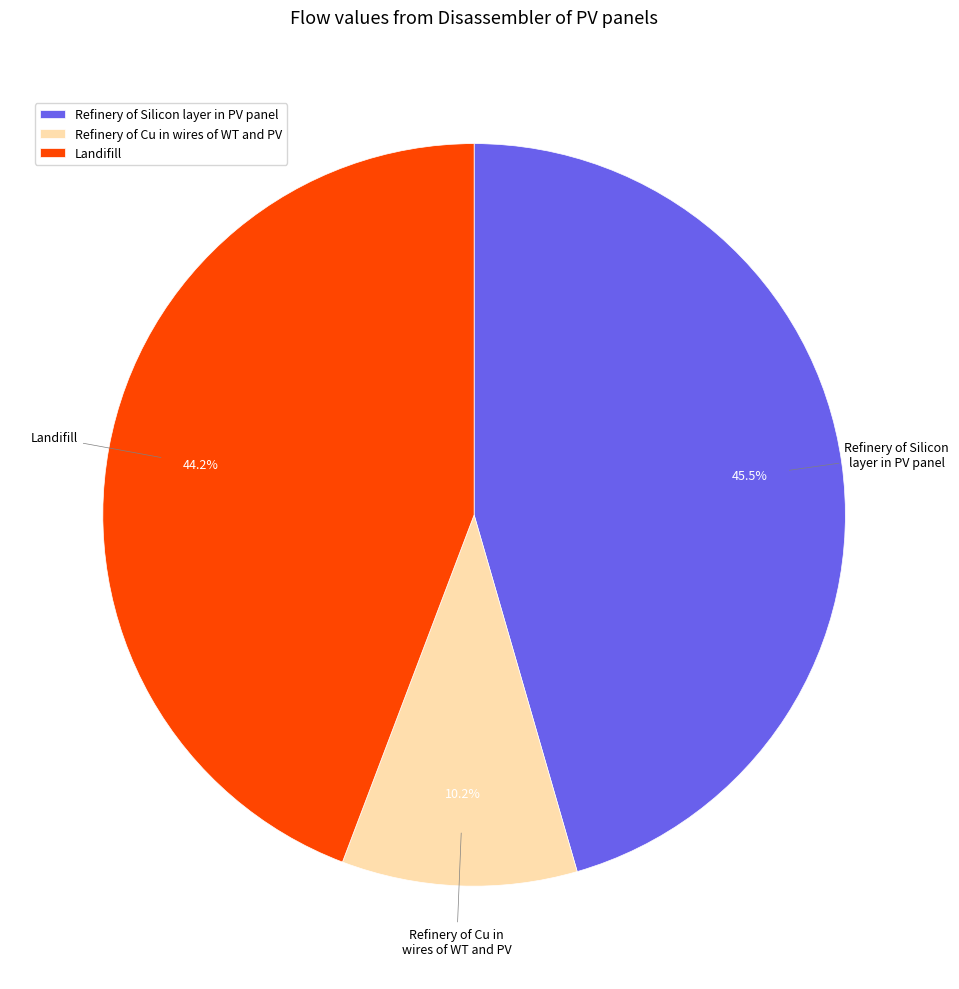

Rank the categories by value from highest to lowest.

Refinery of Silicon layer in PV panel, Landifill, Refinery of Cu in wires of WT and PV